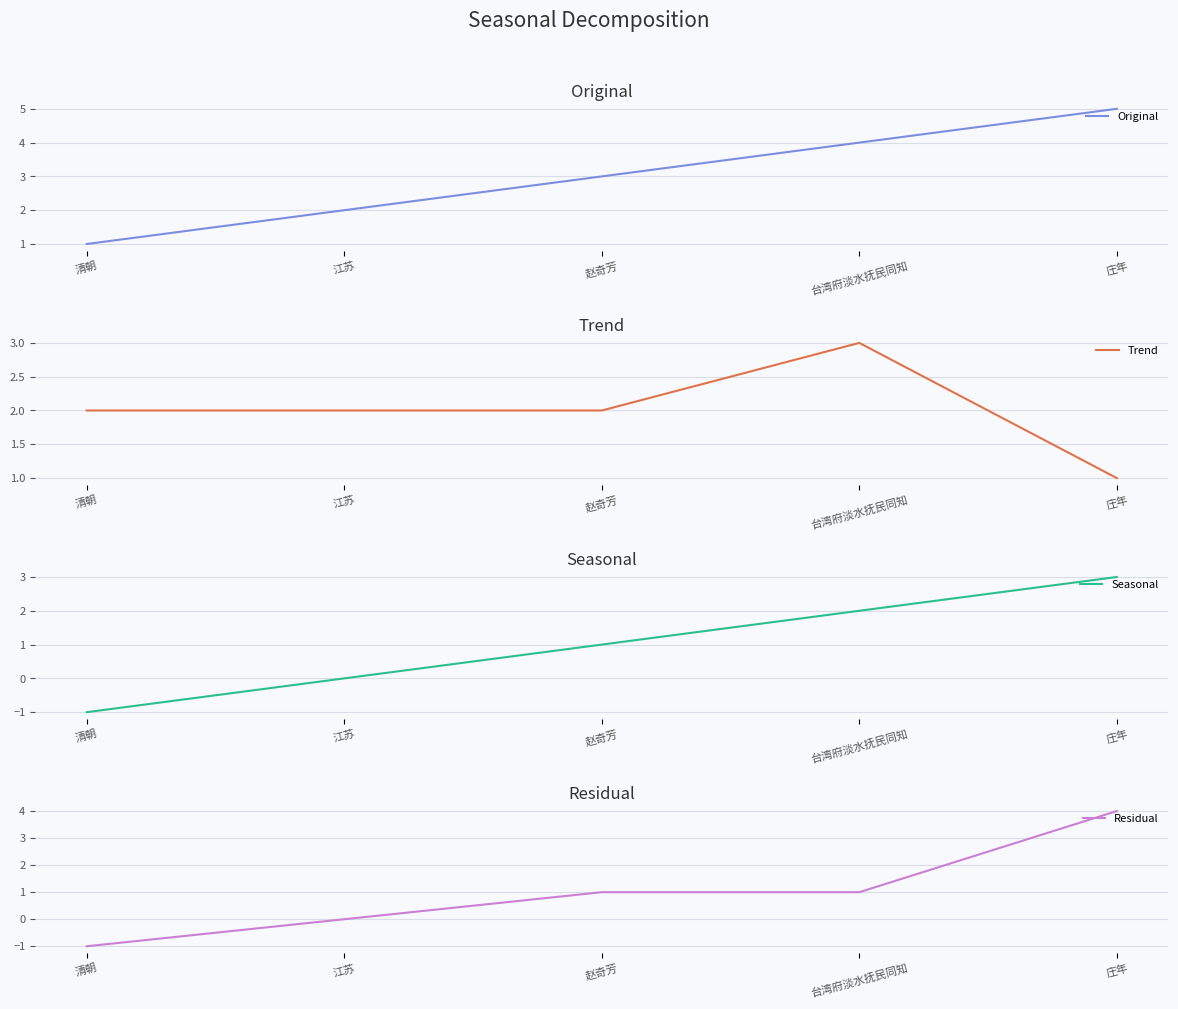

What is the highest value of the Trend series?

3